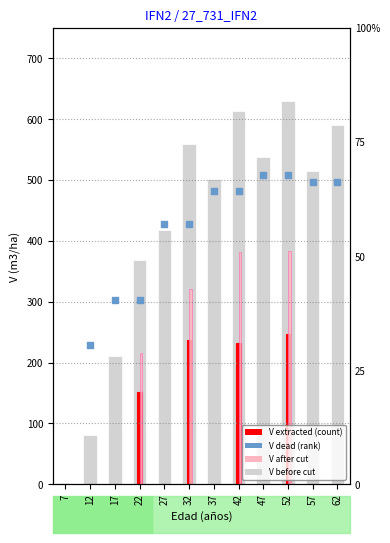

At how many categories does at least one series exceed 520?

5